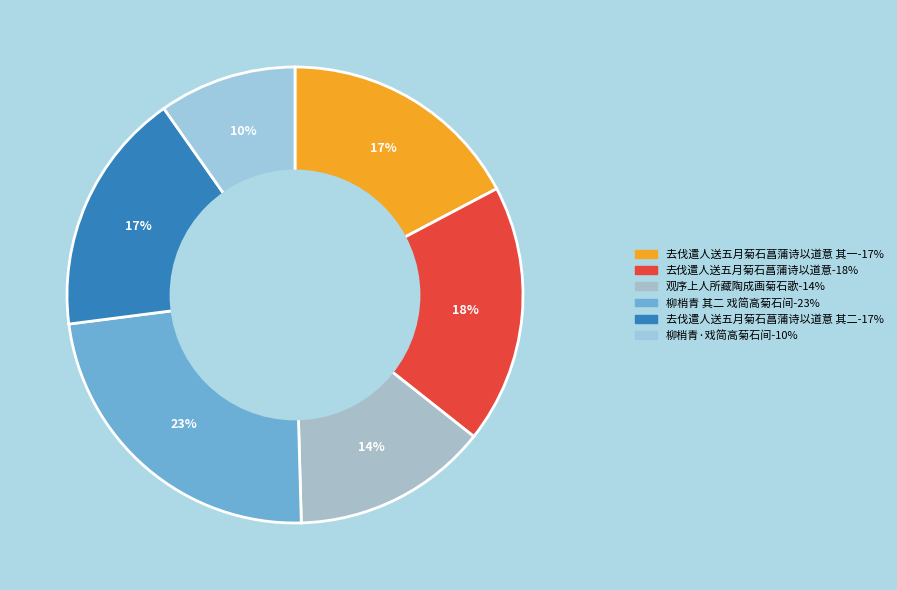

To the nearest percent, what is the average slice percentage?

17%